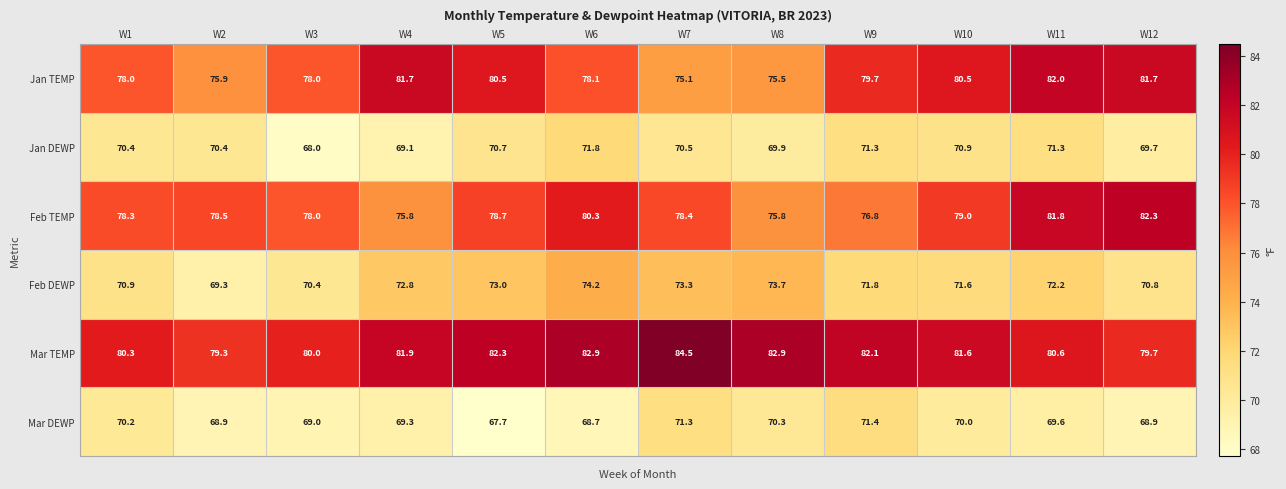

What is the average value of the Mar DEWP series?

69.6